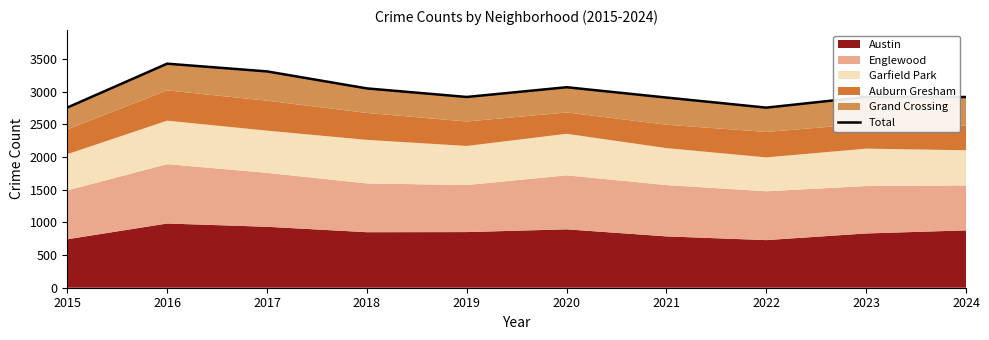

What is the sum of all values?

30016